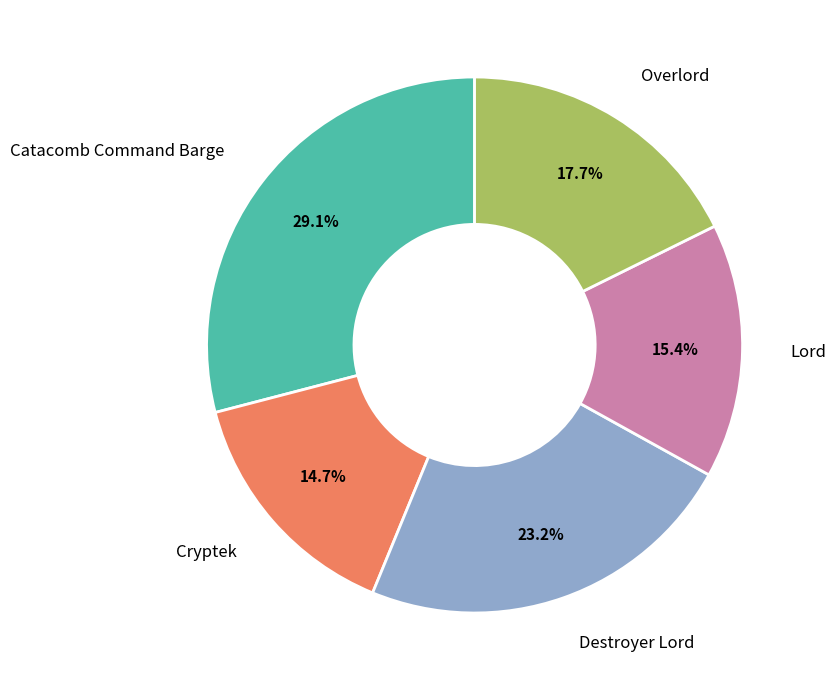

Is there any slice that represents more than half of the pie?

No